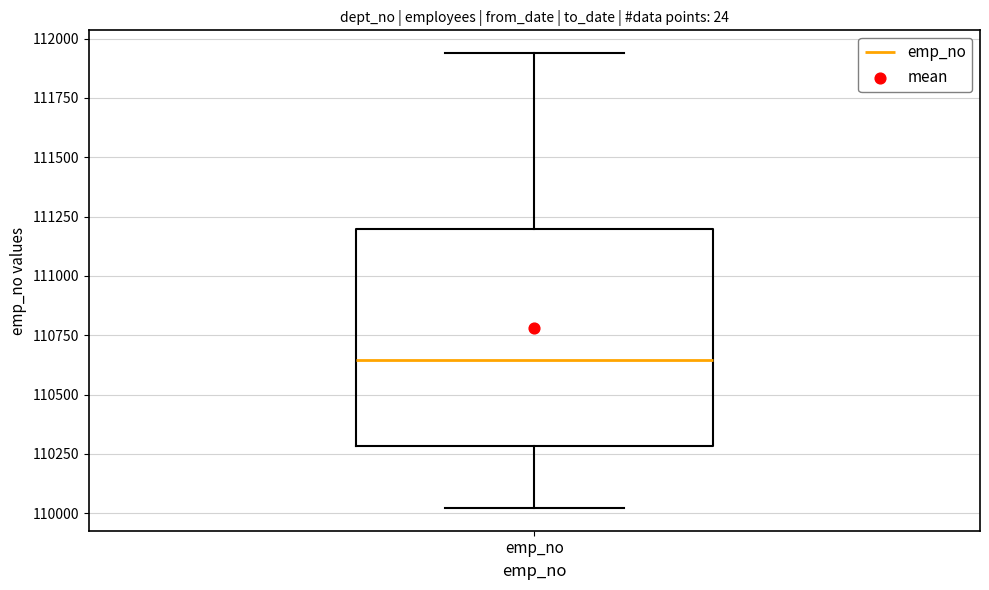

Read this box plot against the y-axis: the position of the median line, the range covered by the box, and the ends of both whiskers. The values are not printed on the chart, so give them approximately, as read against the axis.

median 110650, box 110300 to 111200, whiskers 110000 to 111950